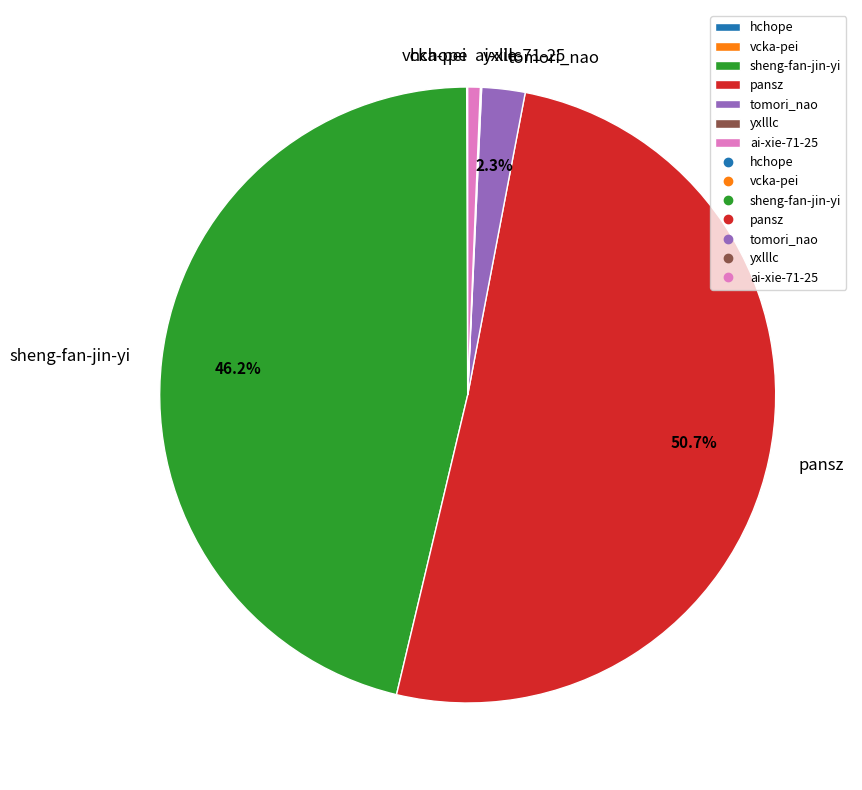

To the nearest percent, what percentage of the pie is ai-xie-71-25?

1%